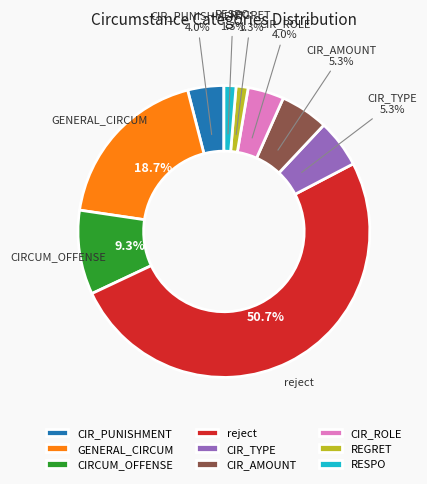

Count the number of slices in the pie.

9